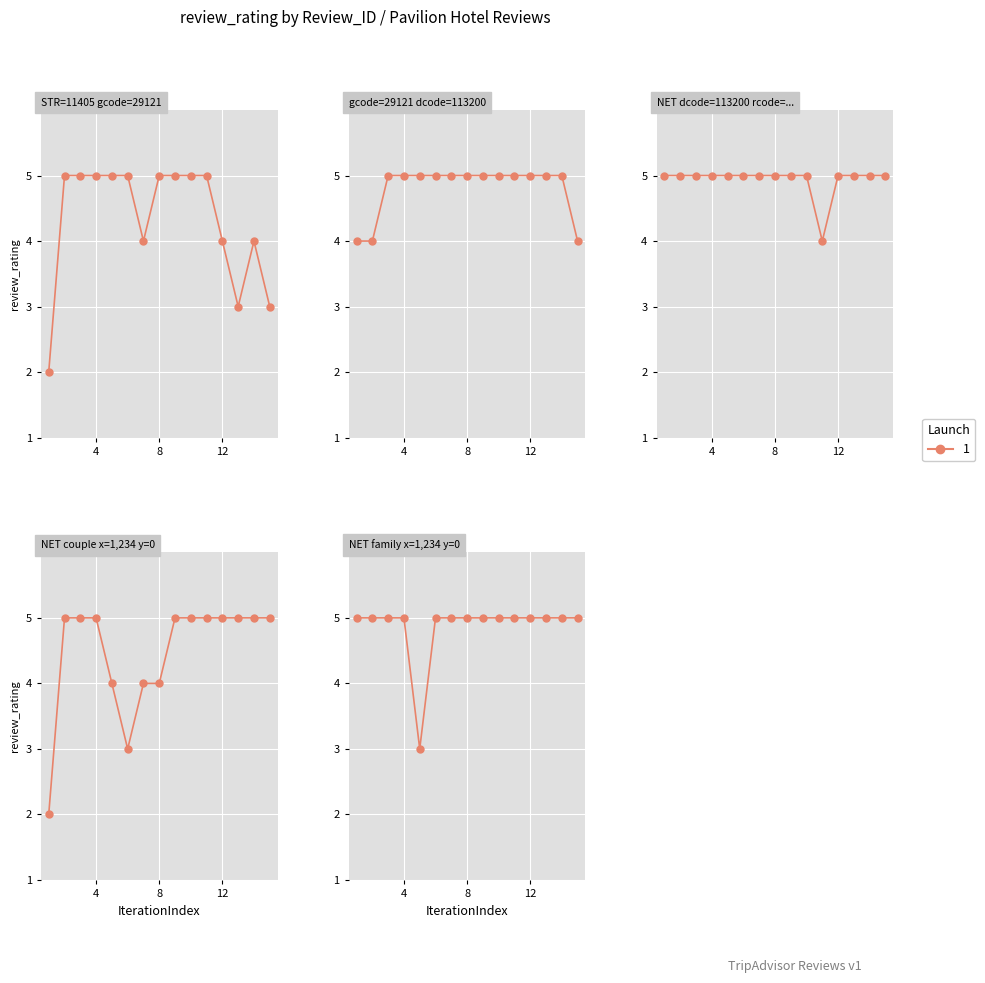

The value at 10 is 9. True or false?

False